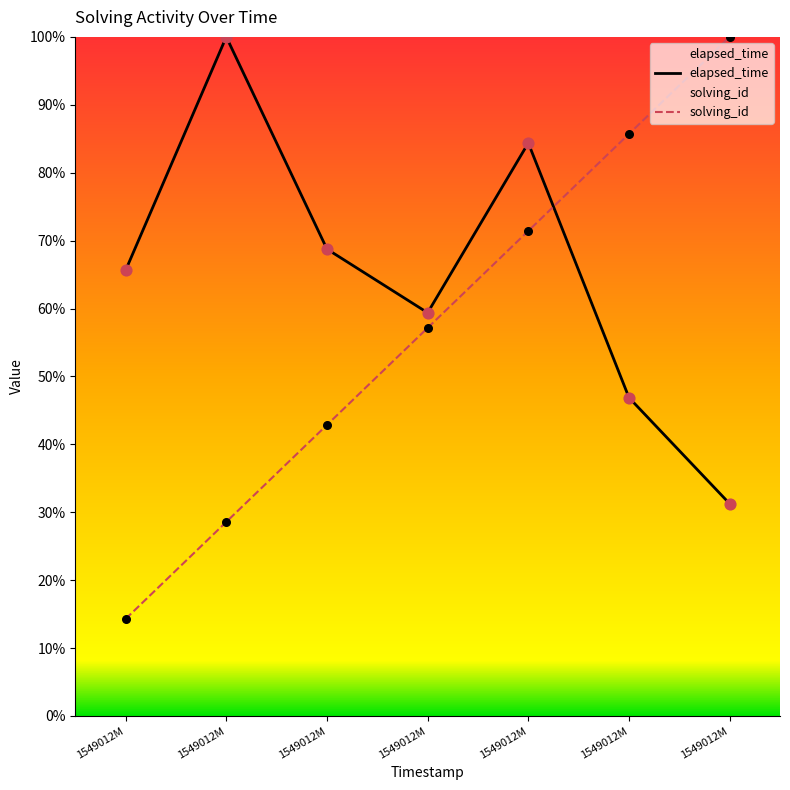

Is the value of elapsed_time at 1549012M greater than the value of solving_id at 1549012M?

Yes